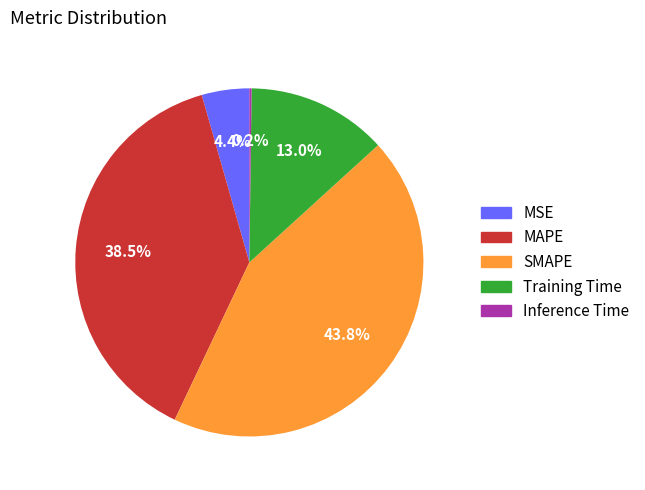

Combined, do MSE and Training Time account for over 50%?

No